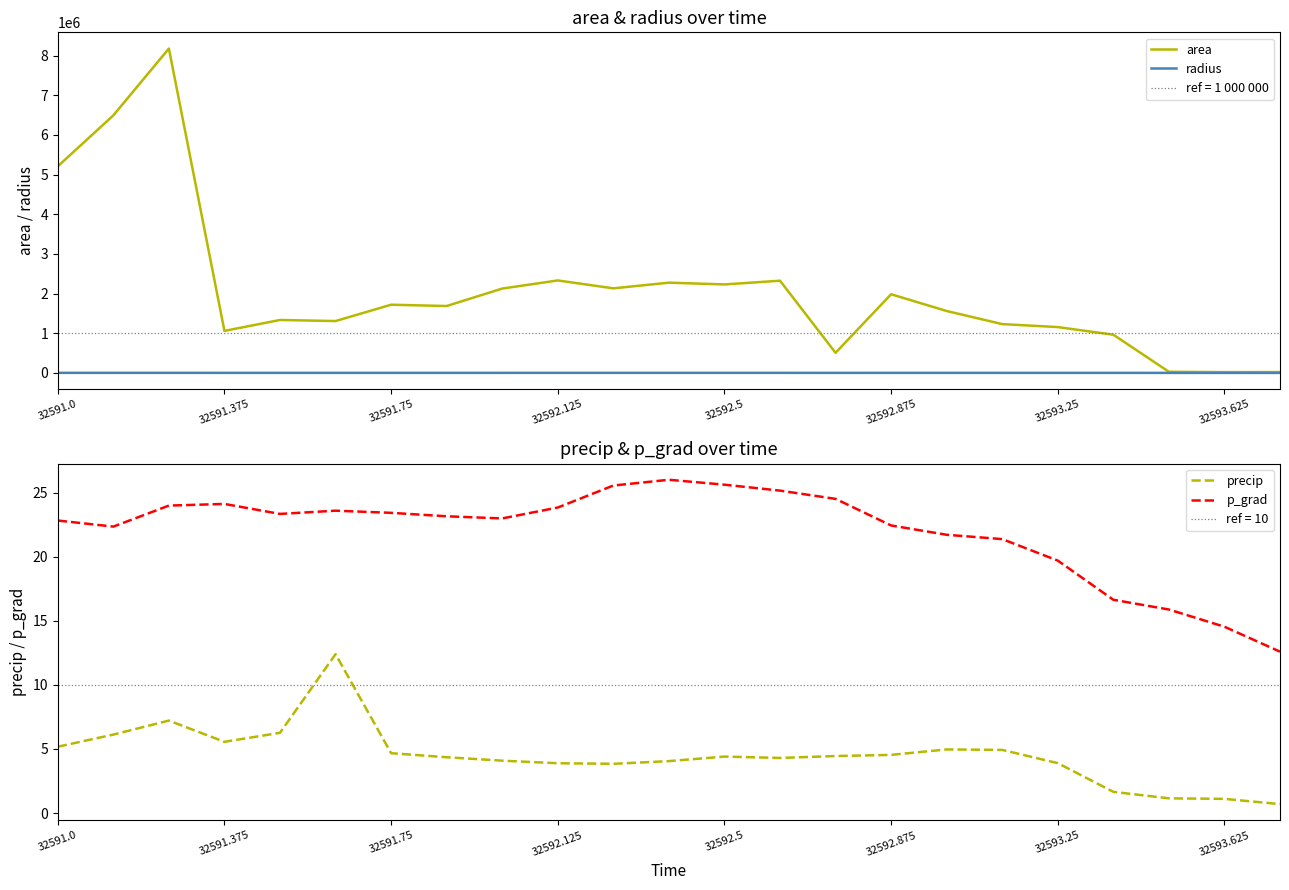

What is the sum of the radius values at 20 and 16?

799.3